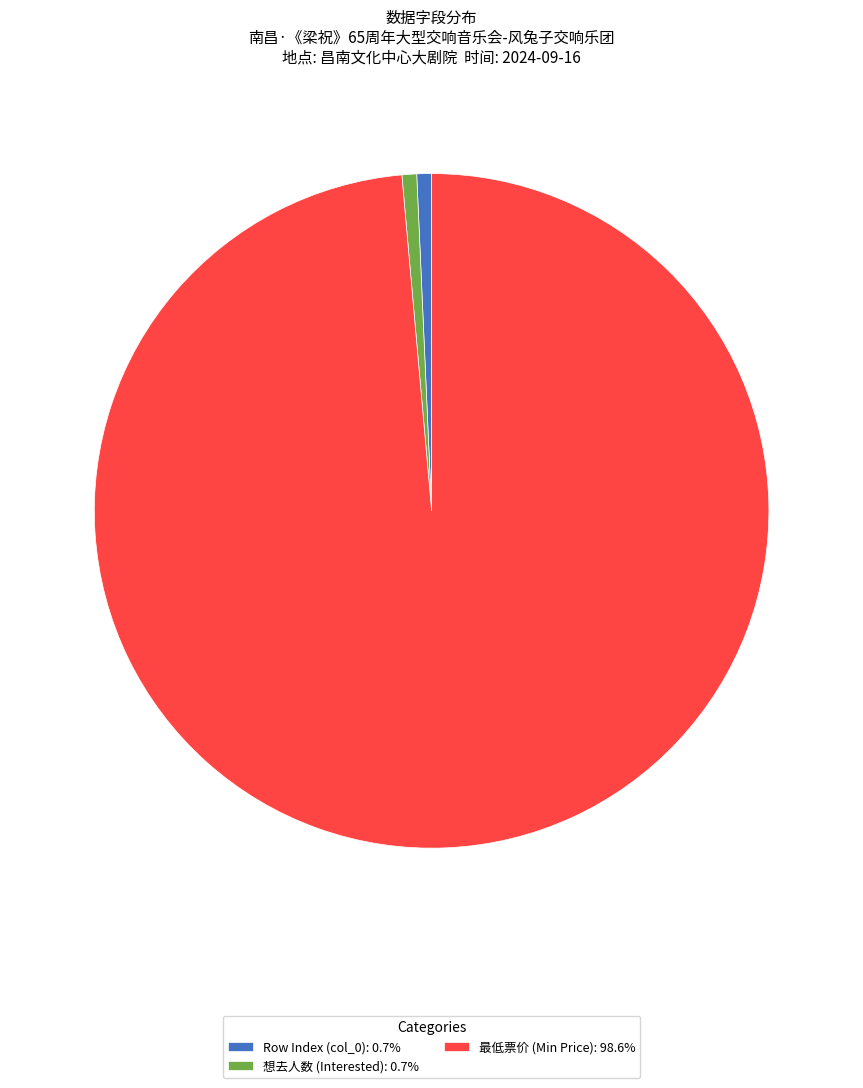

Count the number of slices in the pie.

3